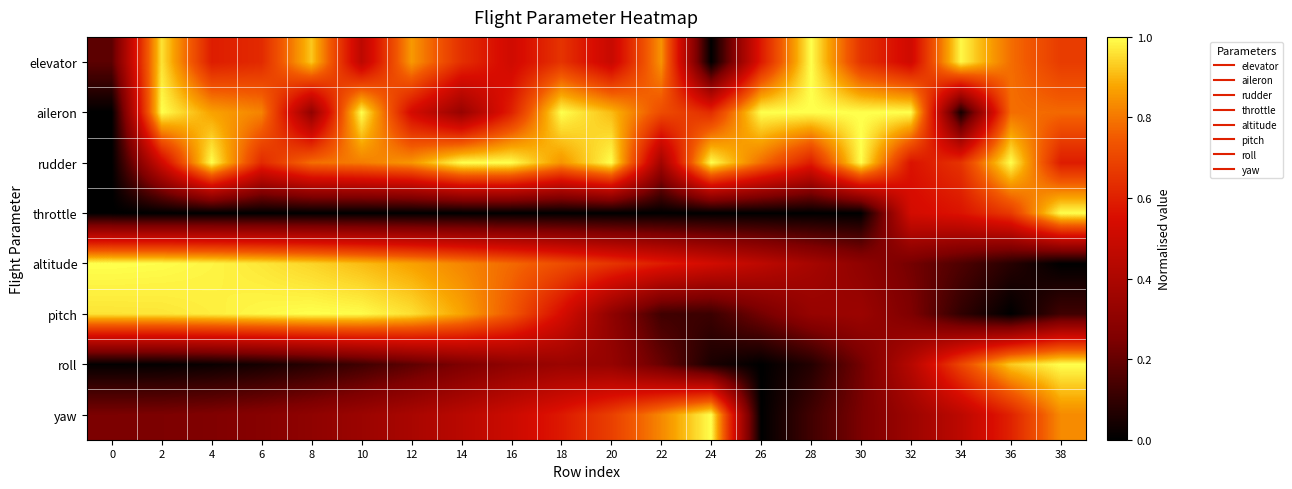

At 32, list the series in order from largest to smallest.

aileron, rudder, throttle, elevator, roll, yaw, pitch, altitude